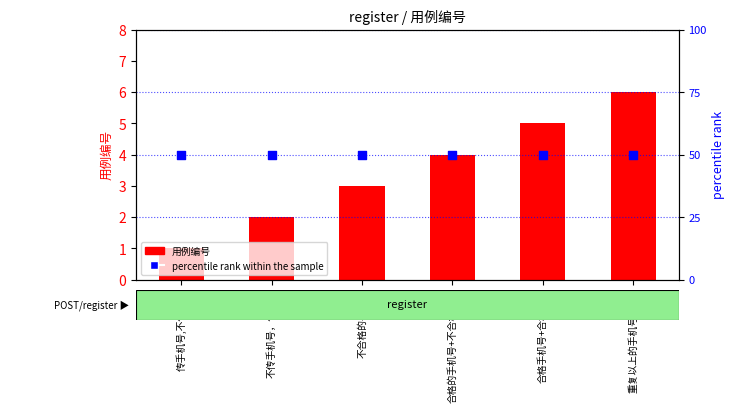

What are all the series names shown in the legend?

用例编号, percentile rank within the sample